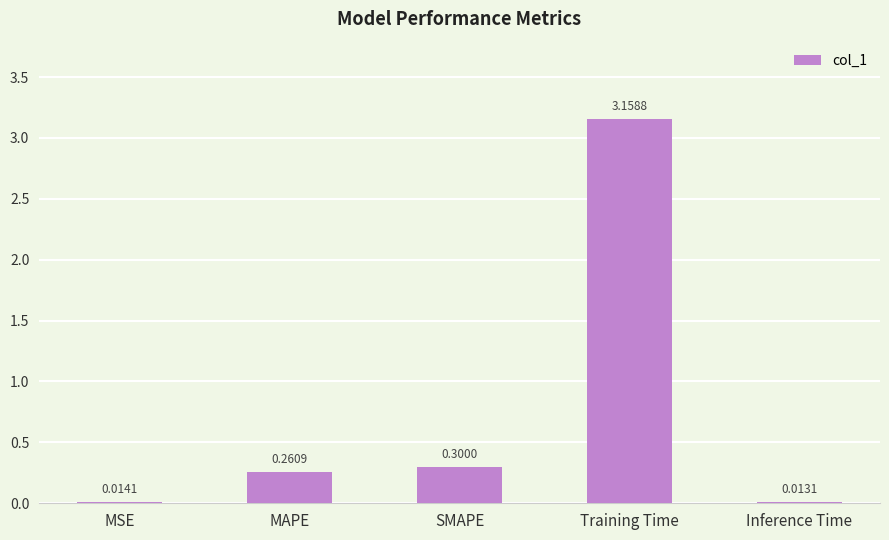

What position from the left is SMAPE?

3